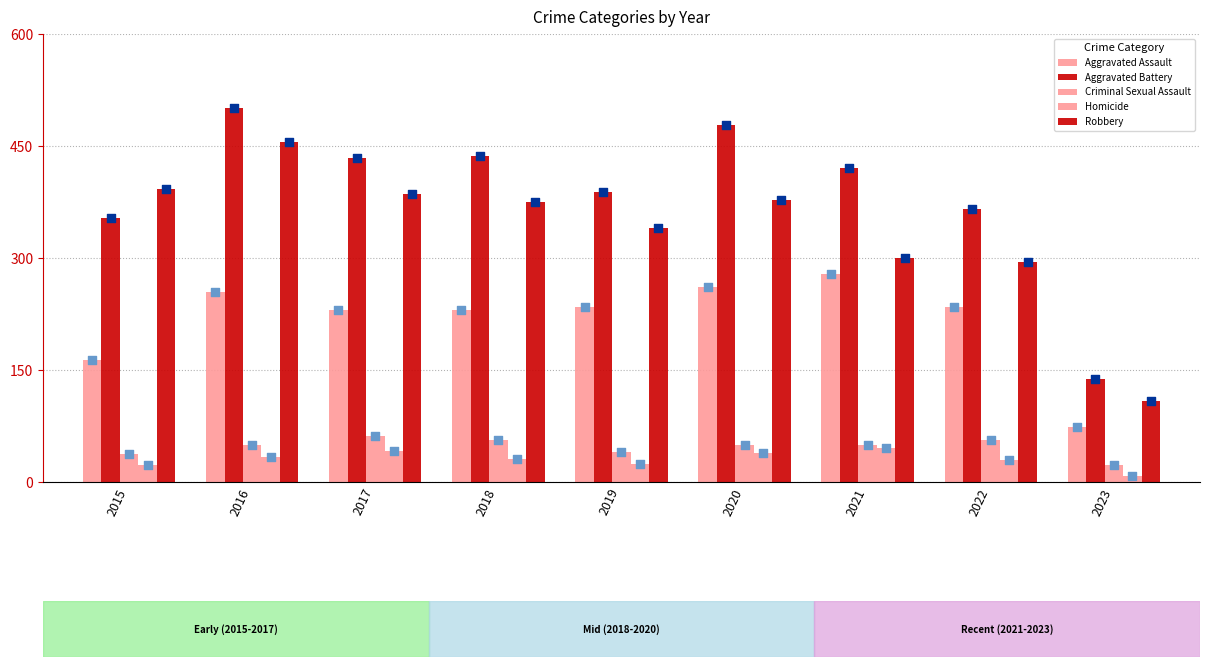

At which category is the sum across all series the highest?

2016